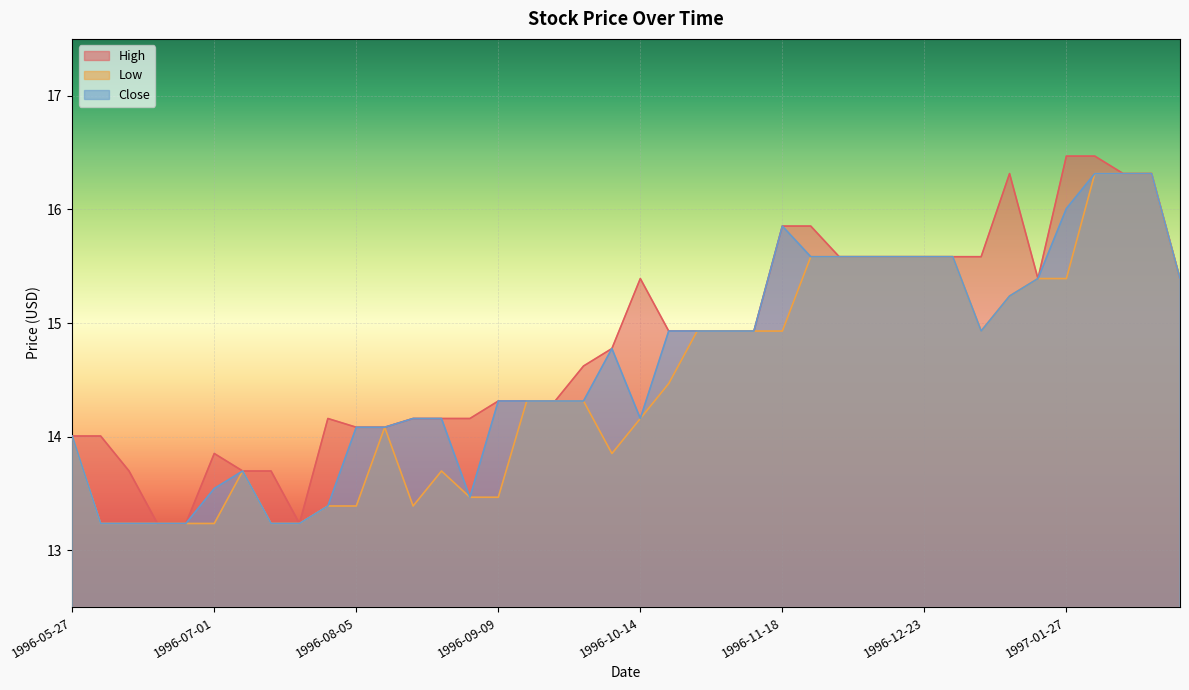

Does the chart display data point markers on the line(s)?

No